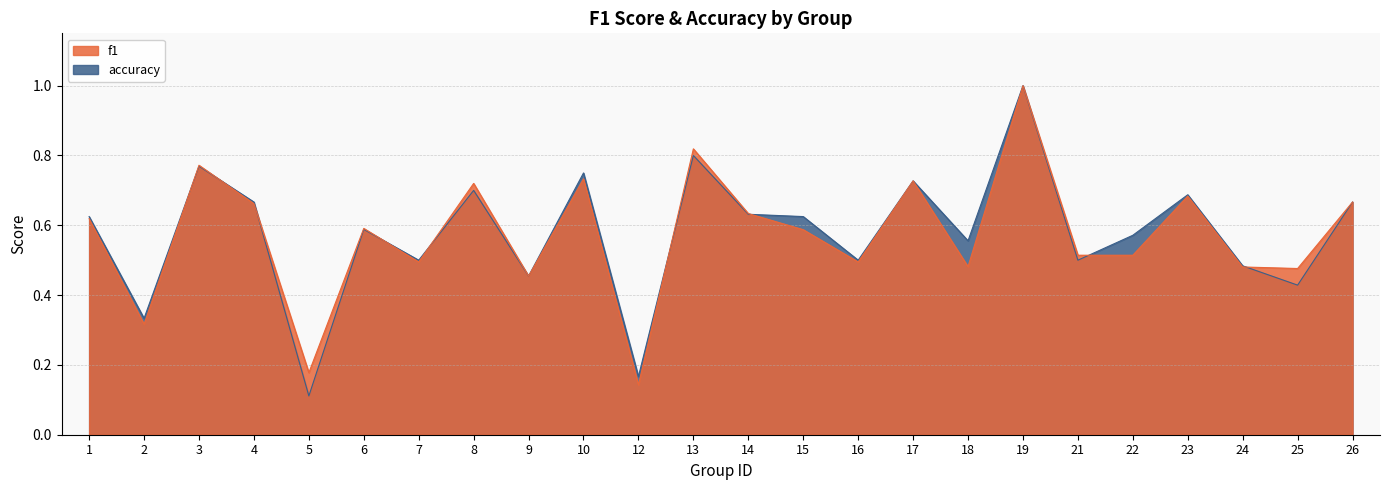

How many categories are shown in the chart?

24